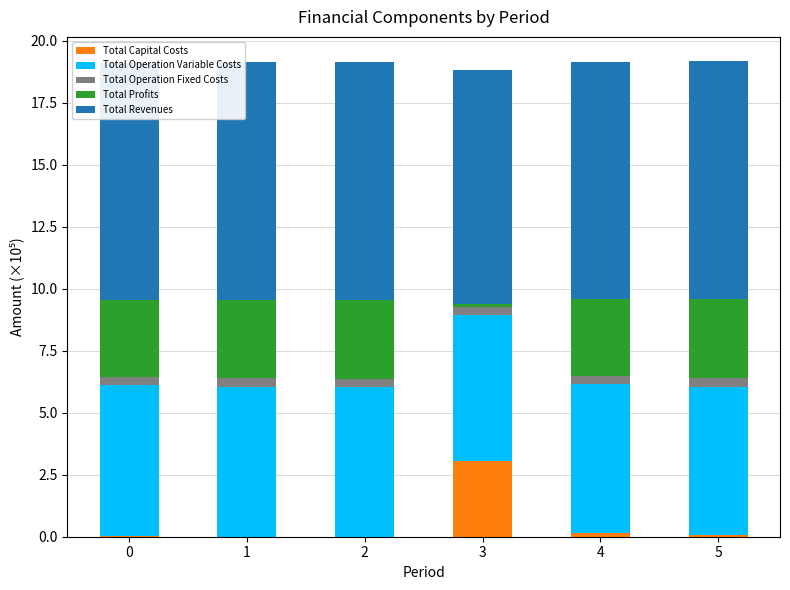

Count the number of categories in the chart.

6